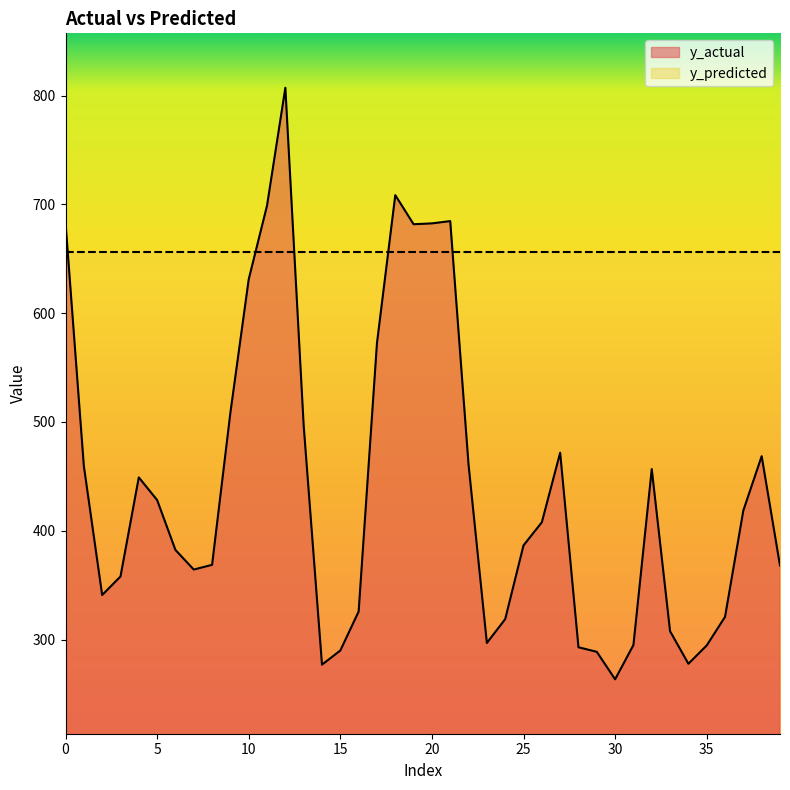

What is the greatest value displayed?

807.1